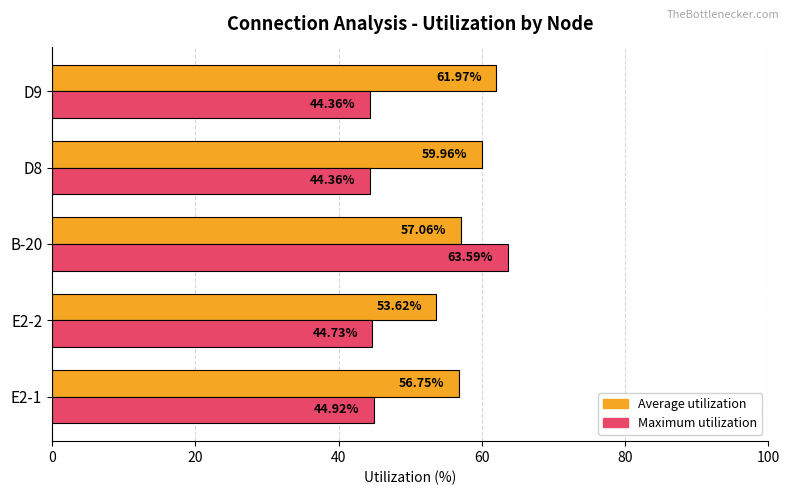

Which series has the widest spread of values?

Maximum utilization